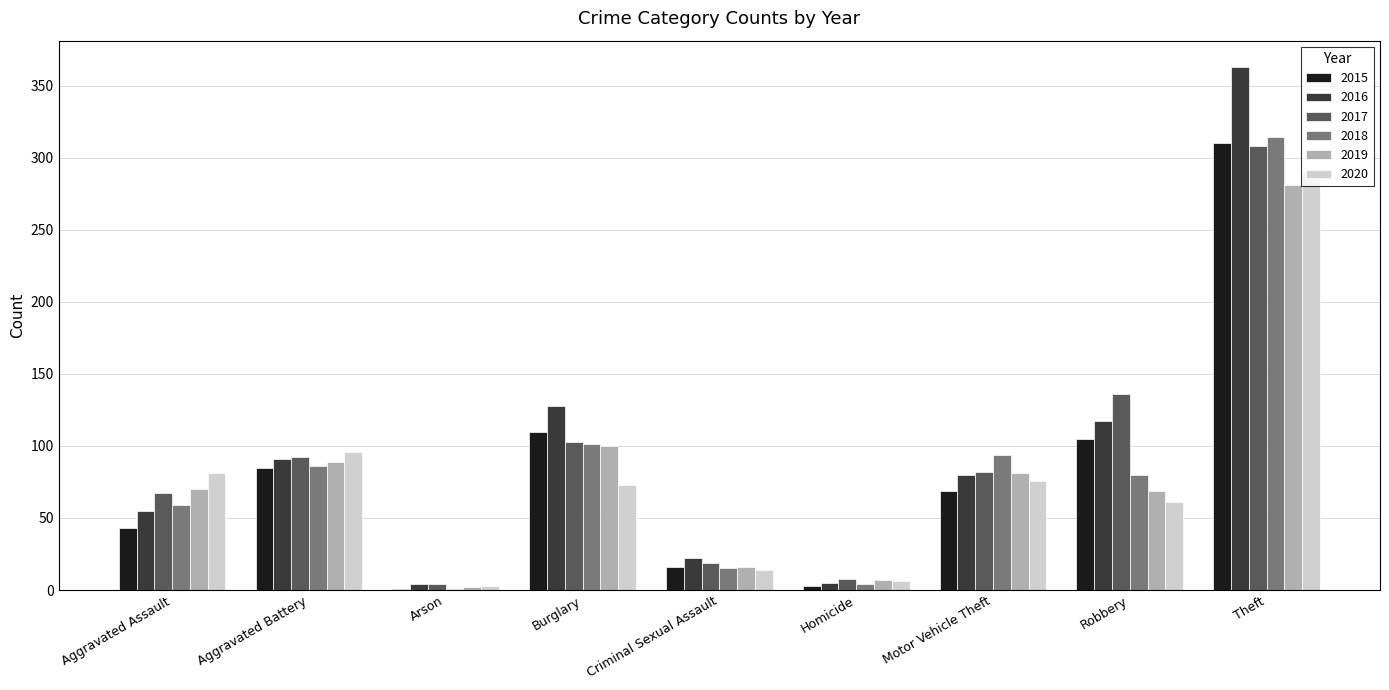

True or false: 2016 has a value of 80 at Motor Vehicle Theft.

True